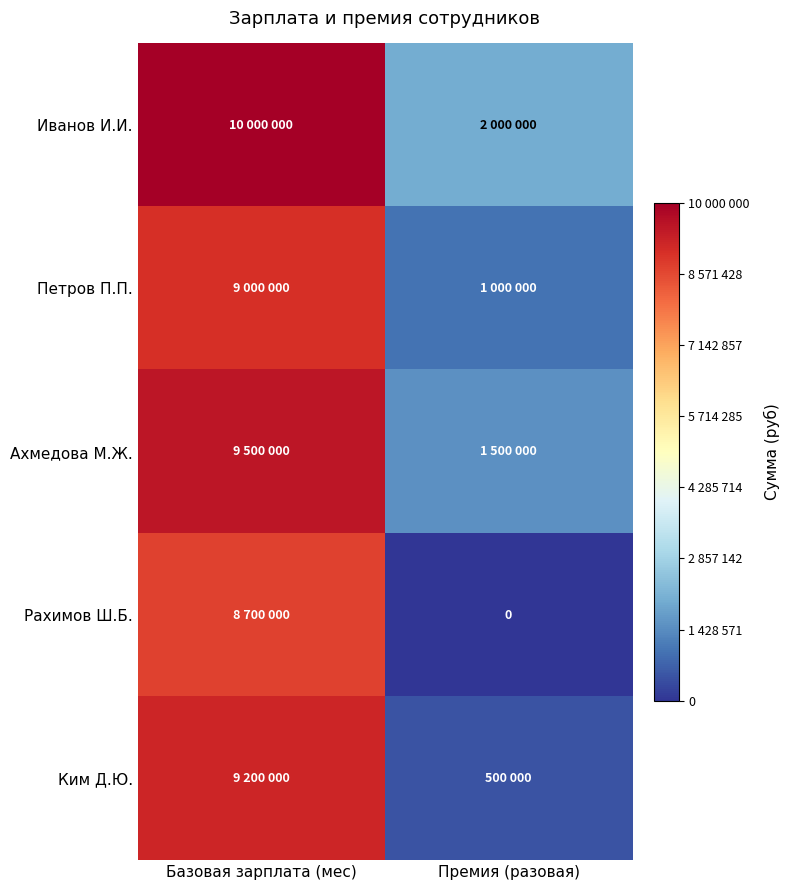

The Ахмедова М.Ж. series shows 9500000 at Базовая зарплата (мес). True or false?

True